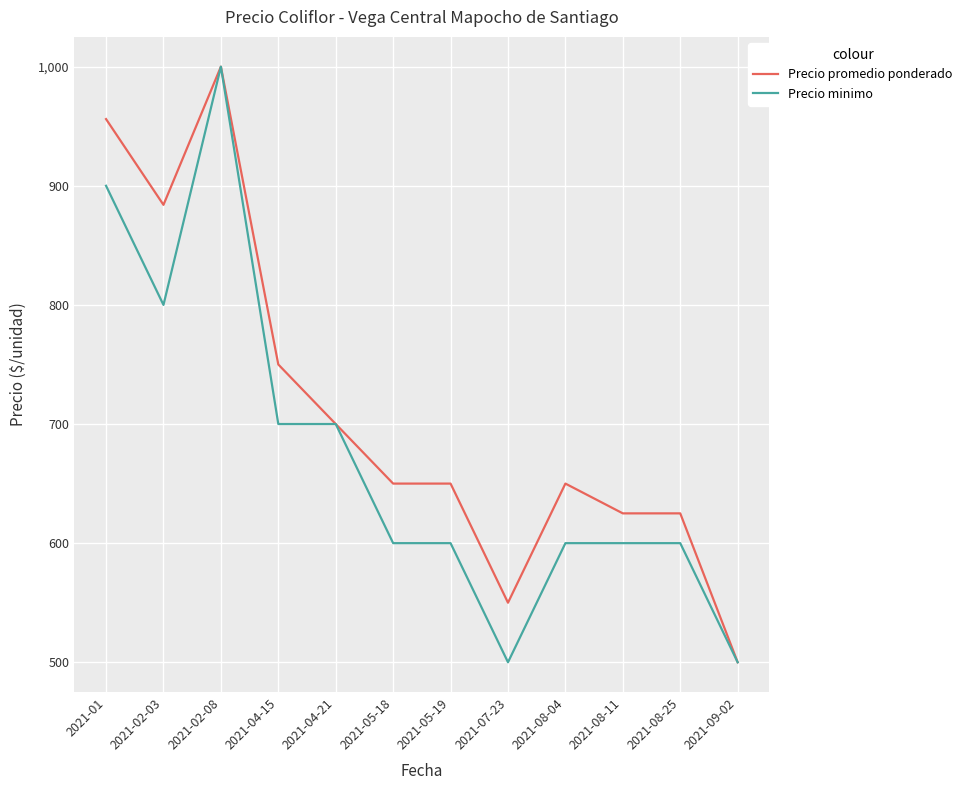

Reading left to right, what are all the values shown in this chart?

Precio promedio ponderado: 956	884	1000	750	700	650	650	550	650	625	625	500
Precio minimo: 900	800	1000	700	700	600	600	500	600	600	600	500